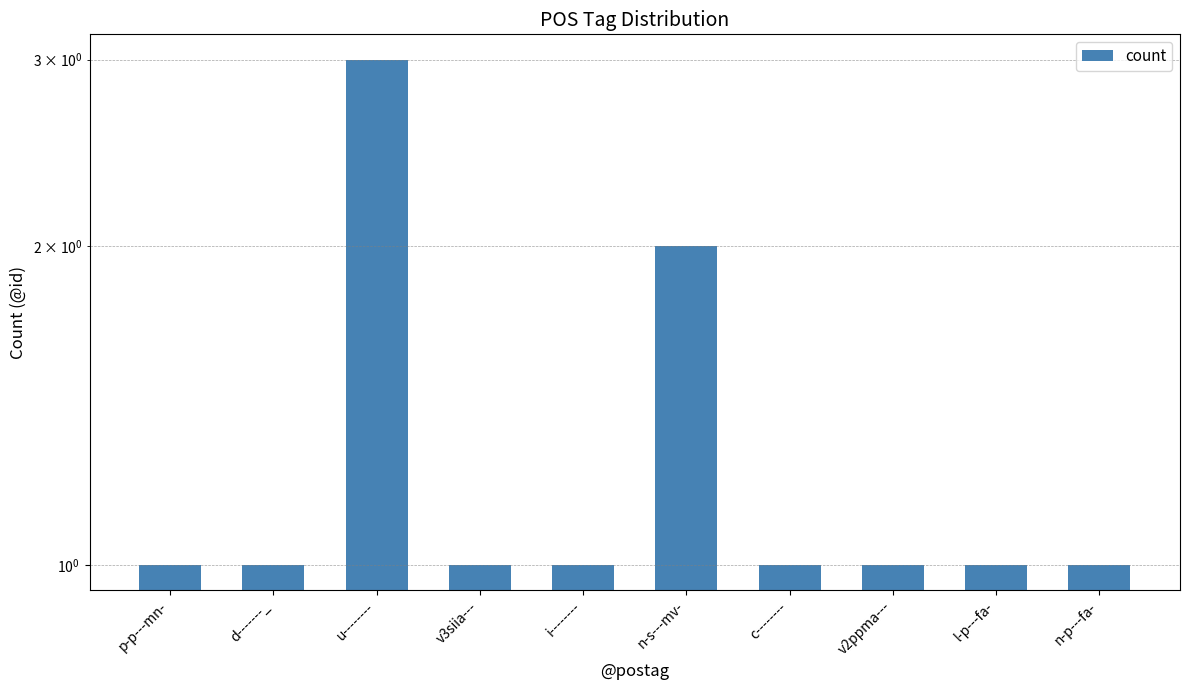

List the labels in order of value, largest first.

u--------, n-s---mv-, p-p---mn-, d-------_, v3siia---, i--------, c--------, v2ppma---, l-p---fa-, n-p---fa-